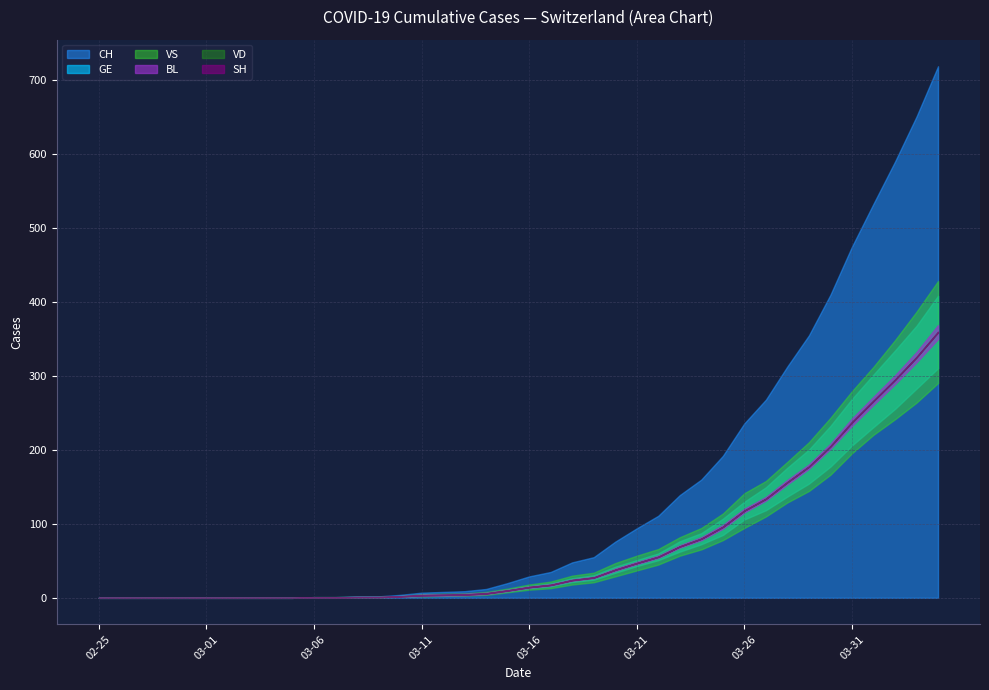

Which label corresponds to the smallest value in the chart?

2020-02-25